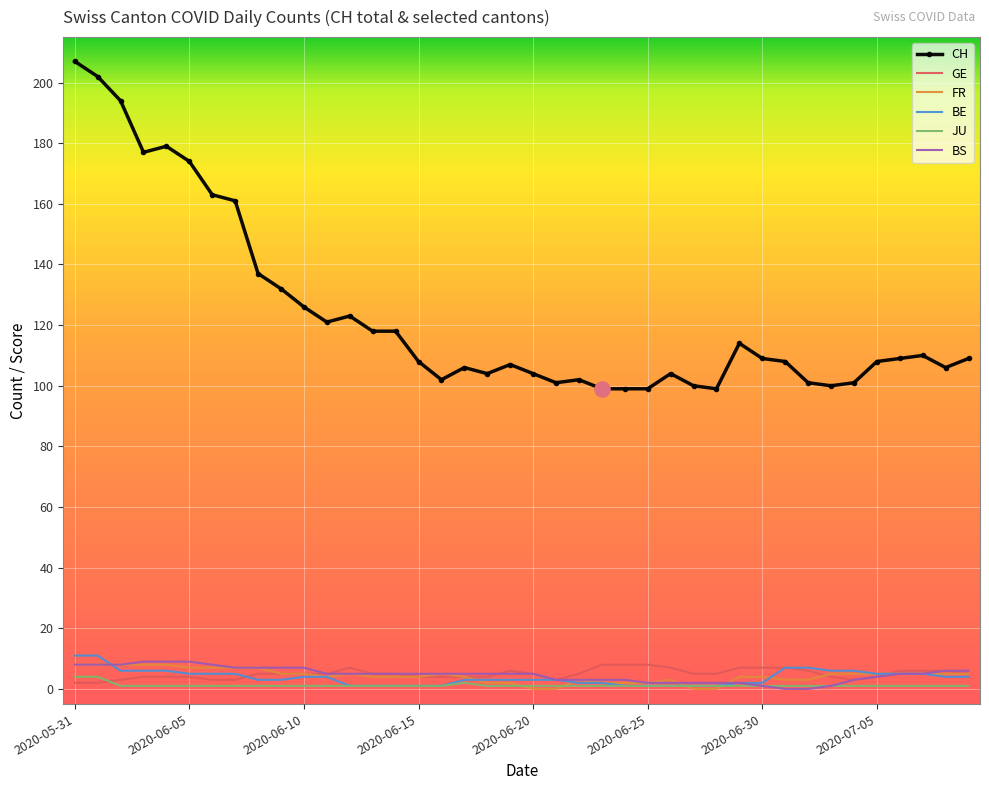

Which series has the largest total across all categories?

CH